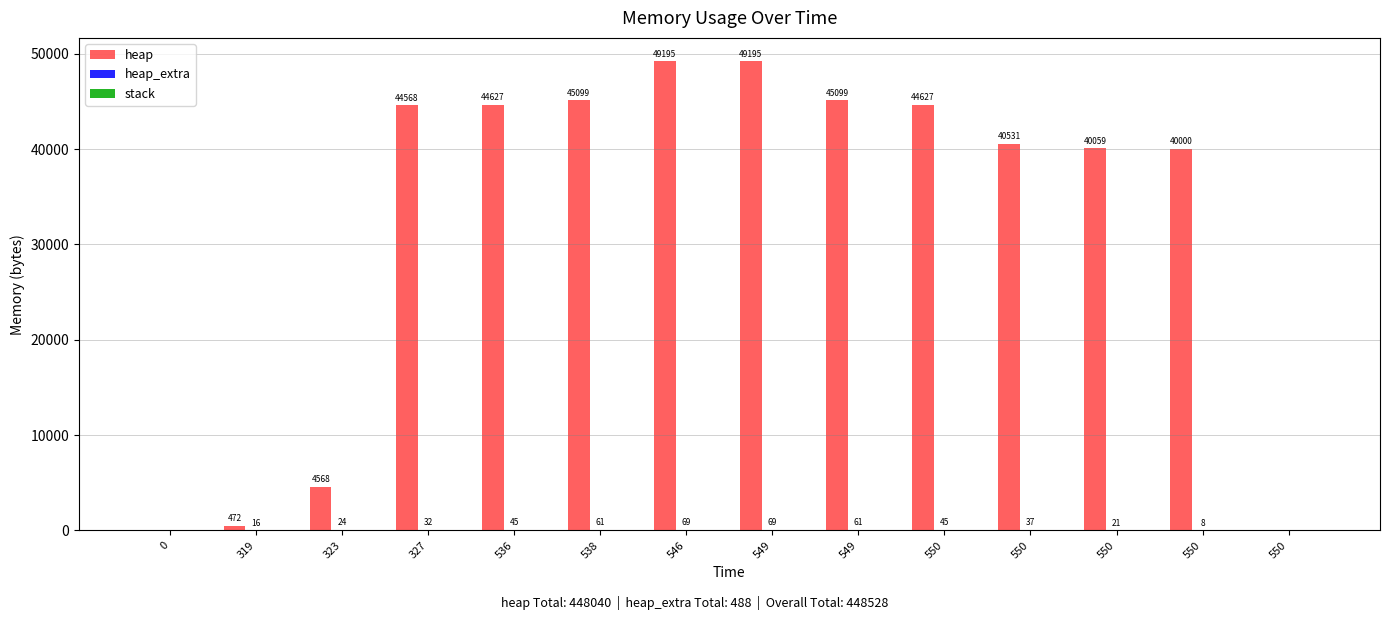

What is the sum of the heap values at 550 and 550?

84627